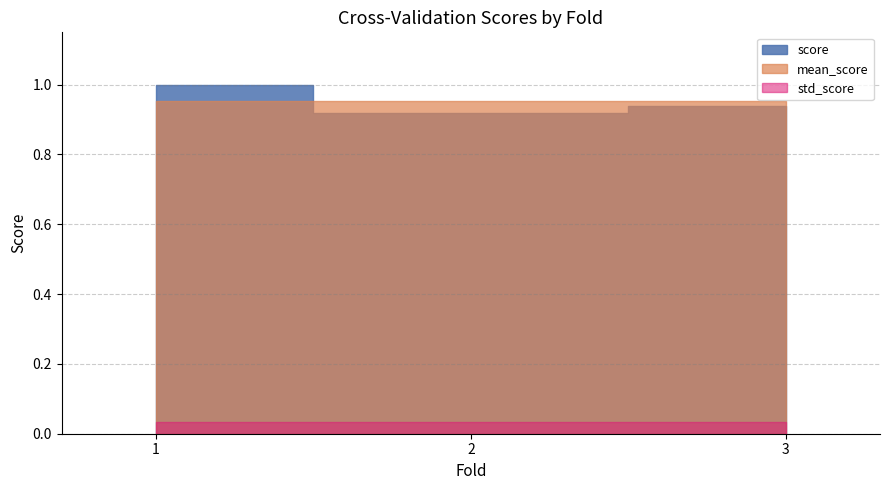

Is the value of score at 3 greater than the value of mean_score at 3?

No